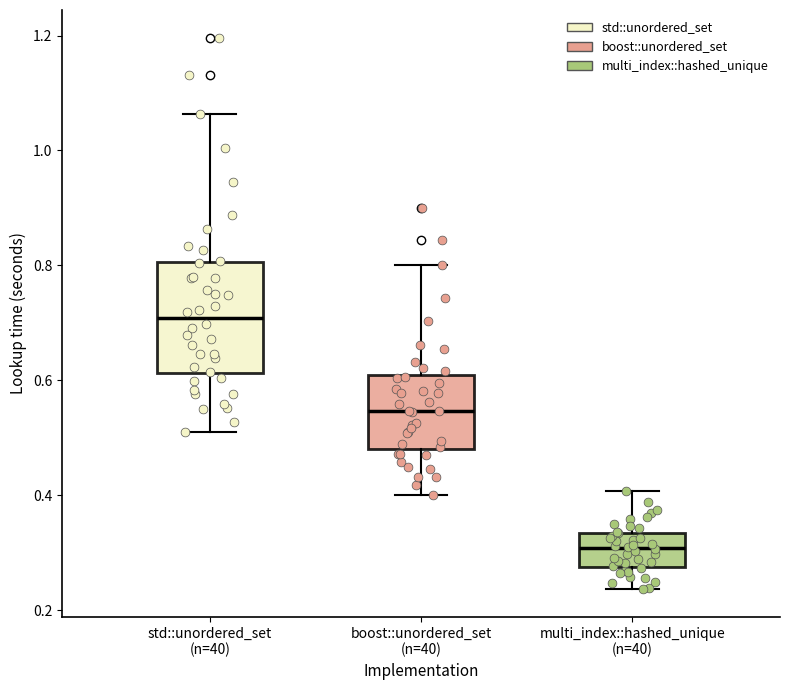

Where is the upper edge of the box for std::unordered_set (n=40) on the y-axis? The values are not printed on the chart, so give them approximately, as read against the axis.

0.80